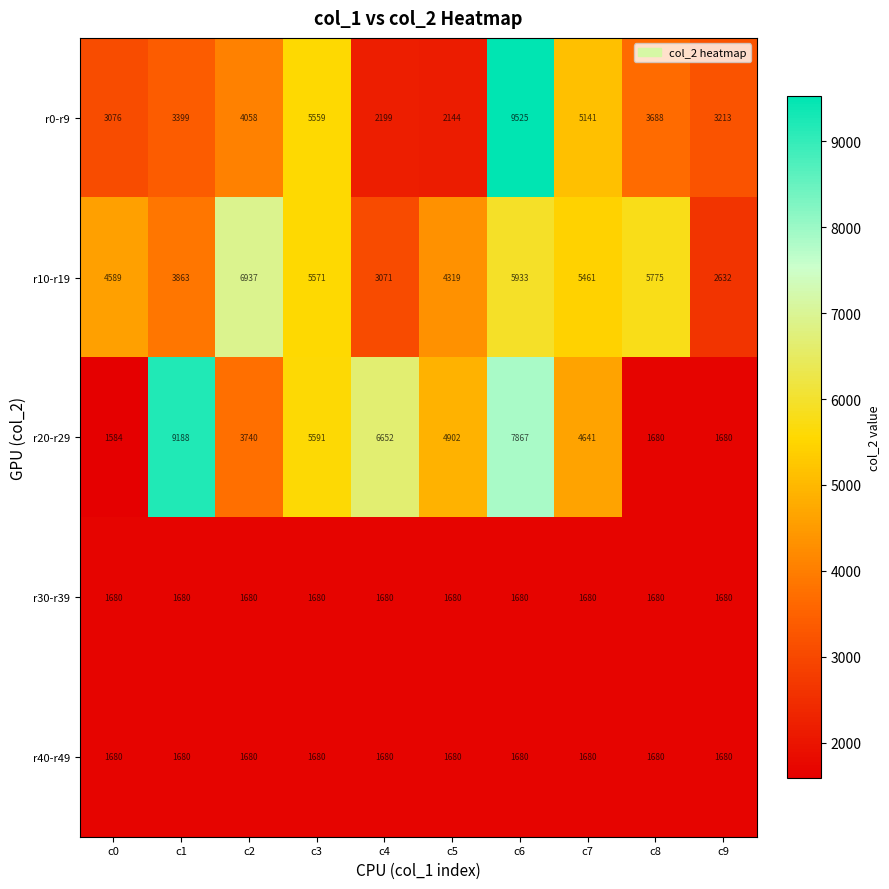

What value does the r30-r39 series have at c1?

1680